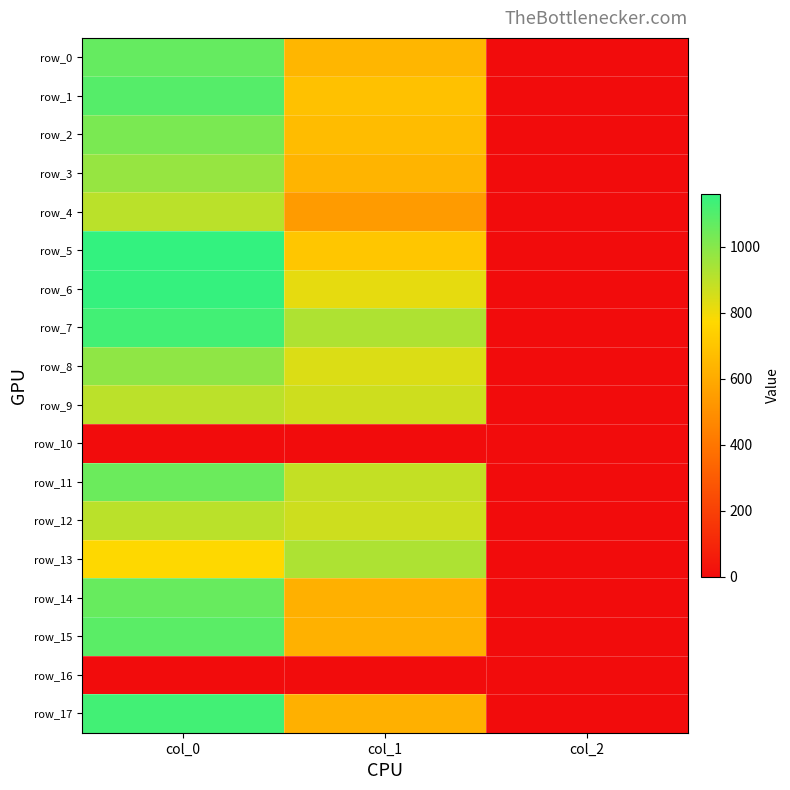

The value of row_8 at col_0 is 983.3. True or false?

True